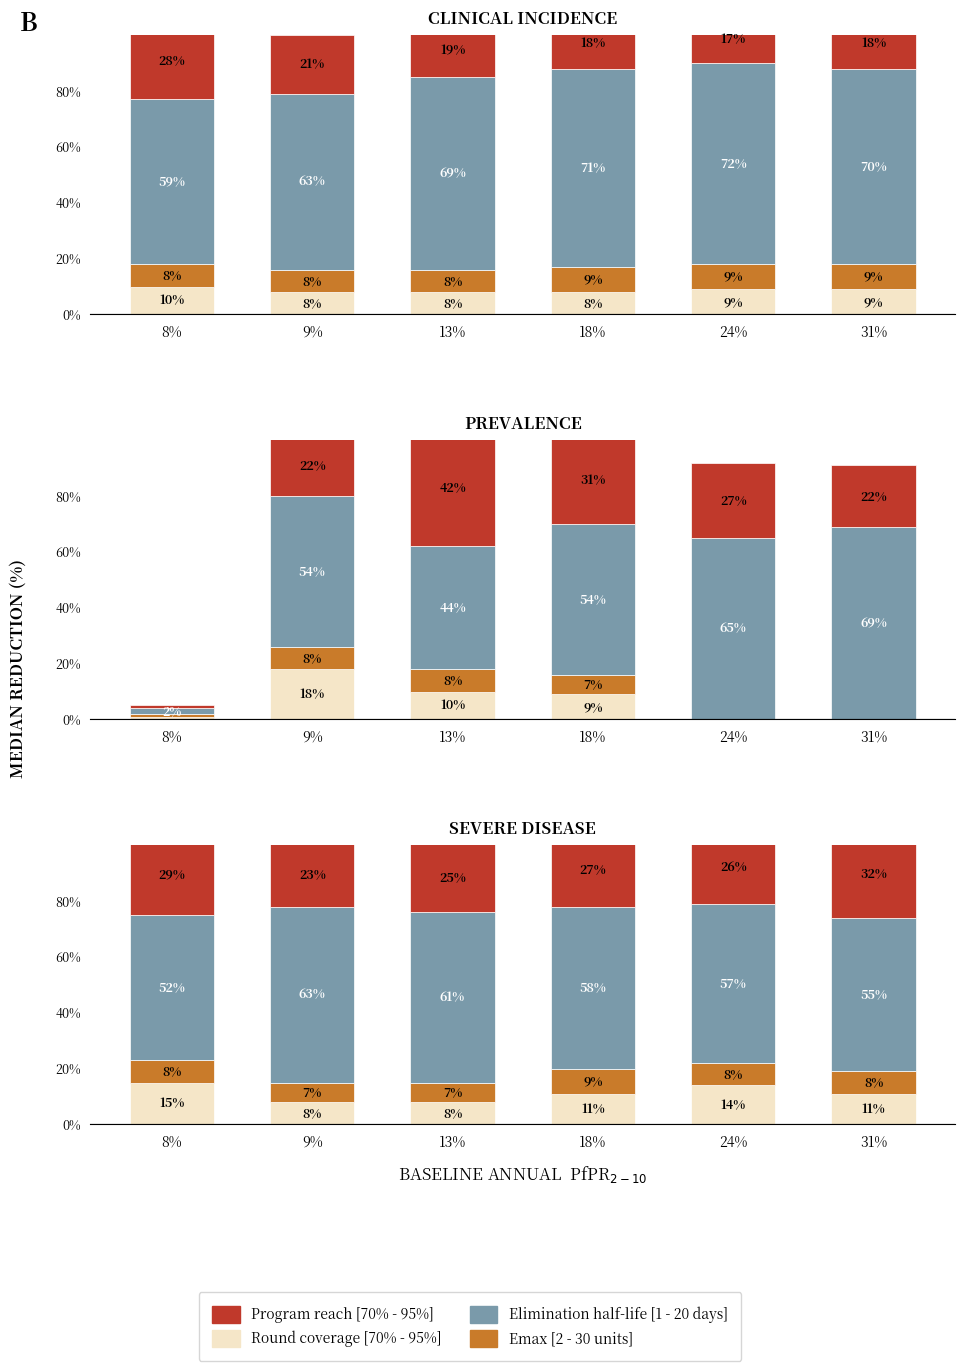

Is it true that Program reach [70%-95%] equals 27 at 18%?

True